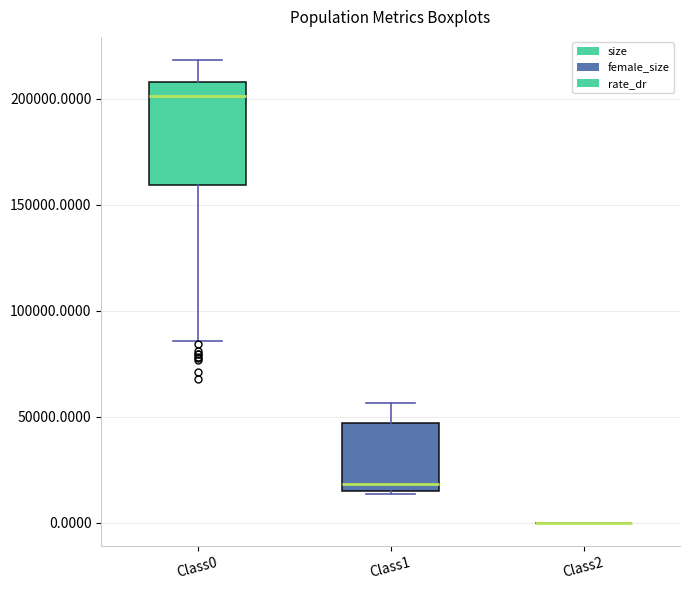

Where does the median line of the box for Class0 sit on the y-axis? The values are not printed on the chart, so give them approximately, as read against the axis.

200000